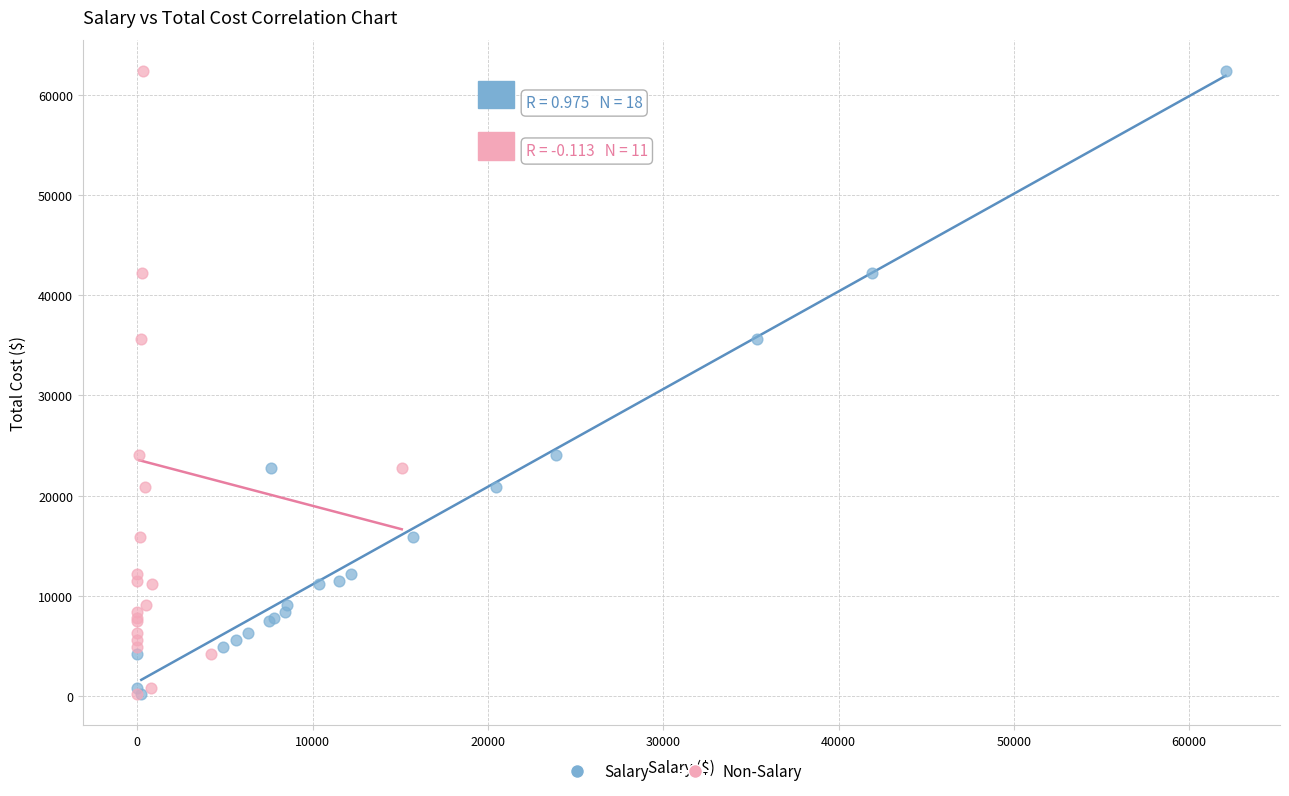

What are all the series names shown in the legend?

Salary, Non-Salary